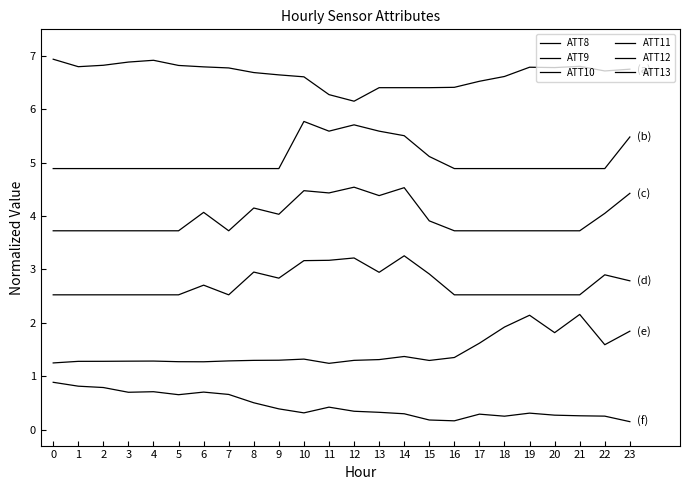

At which category is the sum across all series the highest?

10